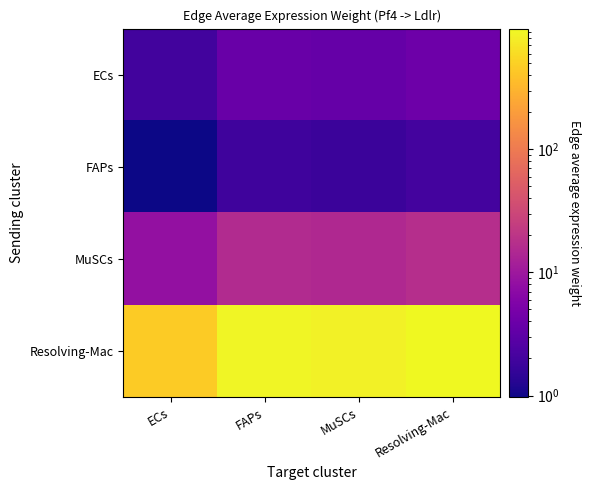

Which series has the largest range (max minus min)?

Resolving-Mac